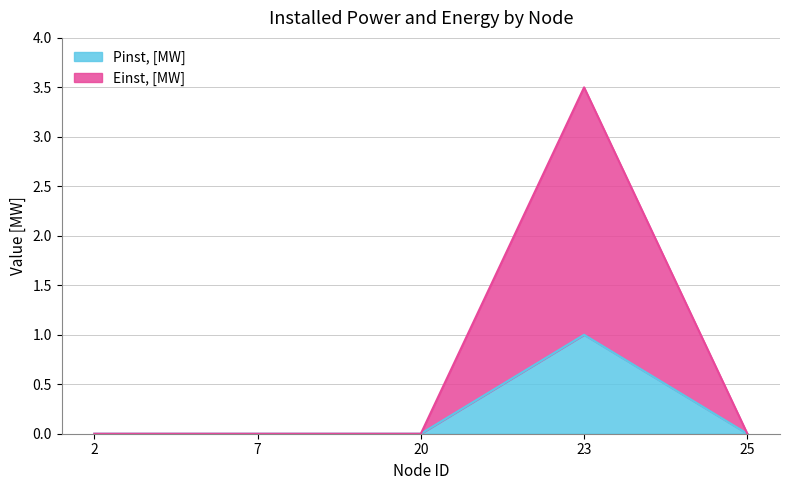

At which label is Einst, [MW] closest to 1?

2